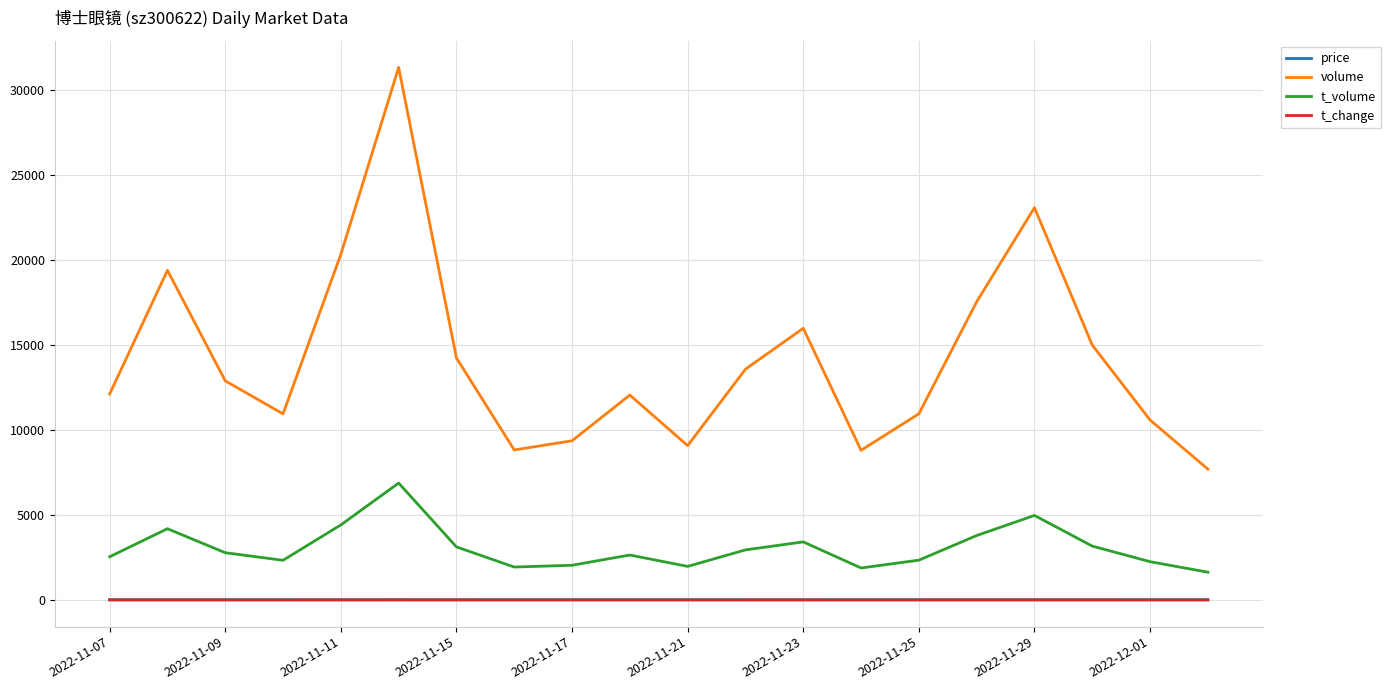

Which series has the largest range (max minus min)?

volume